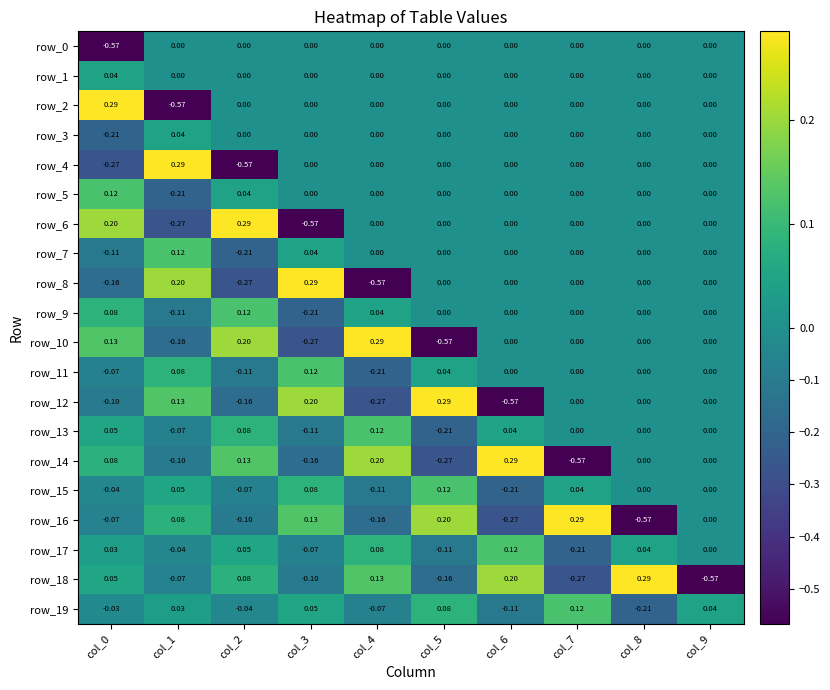

How many negative values does the row_0 series have?

1